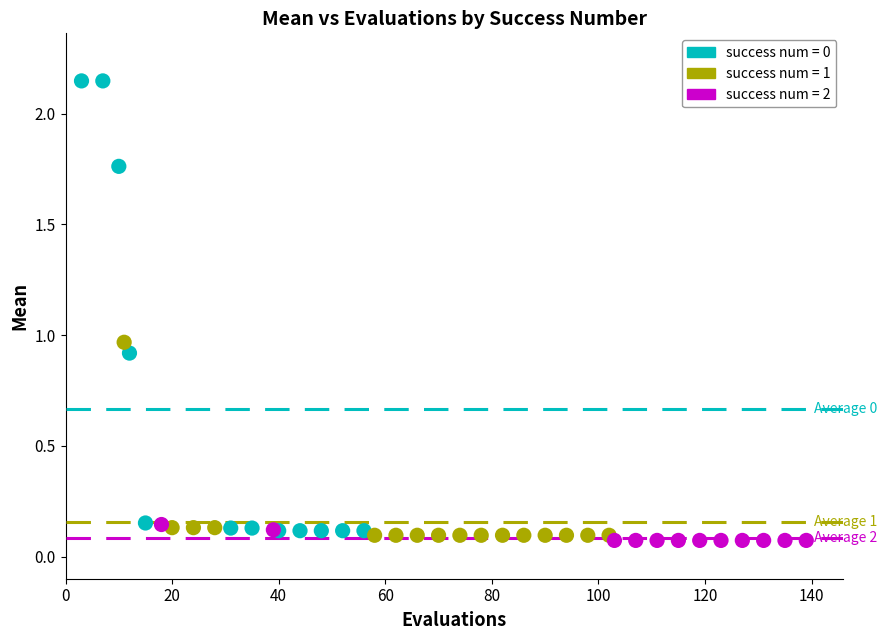

Which series has the widest spread of Y values?

success num = 0